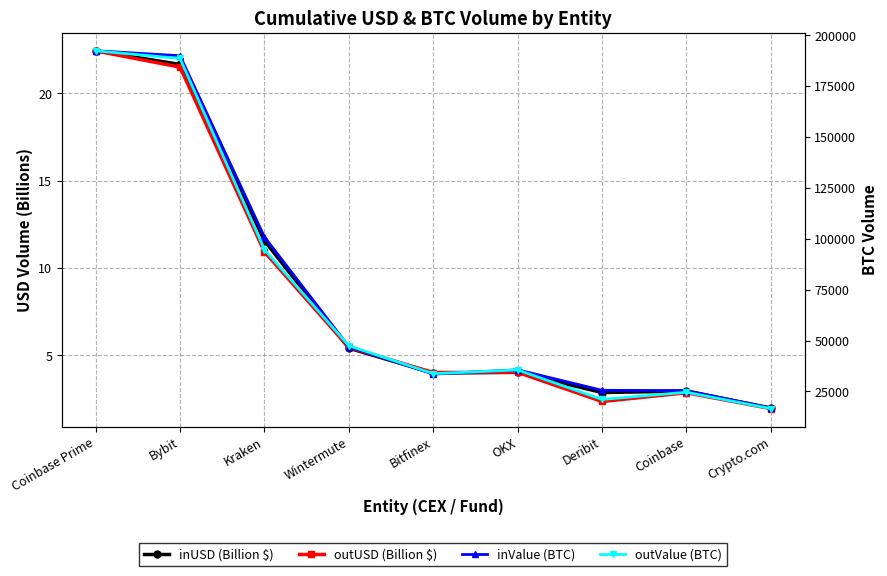

What position from the left is Wintermute?

4